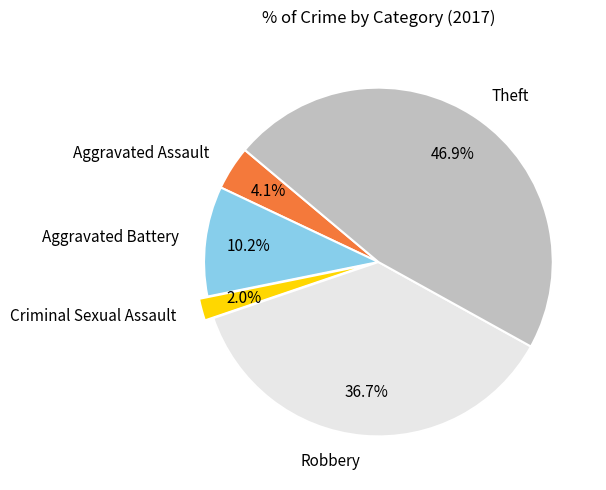

How many slices are in this pie chart?

5